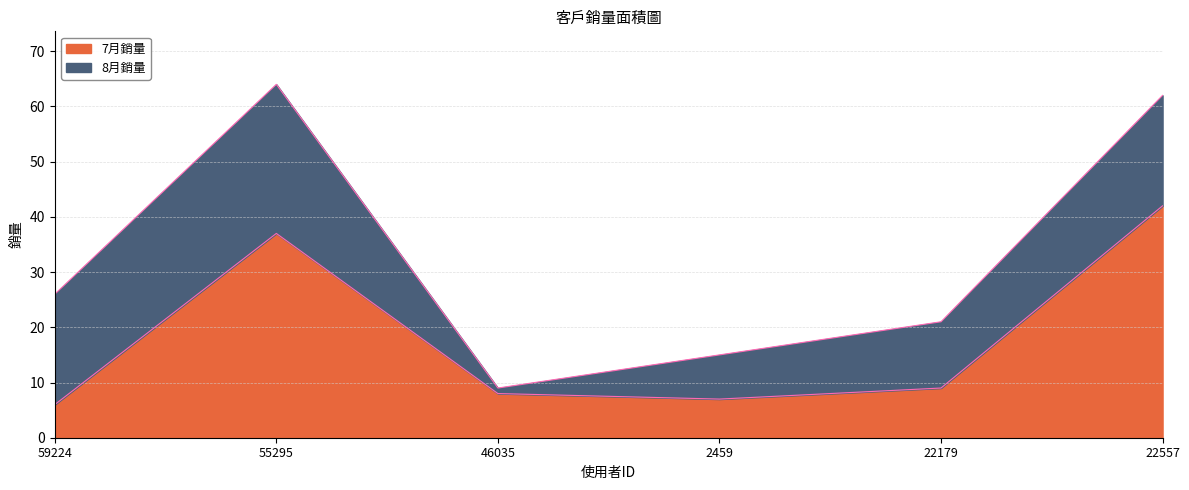

Approximately how many times larger is the value at 59224 compared to 22557?

0.1